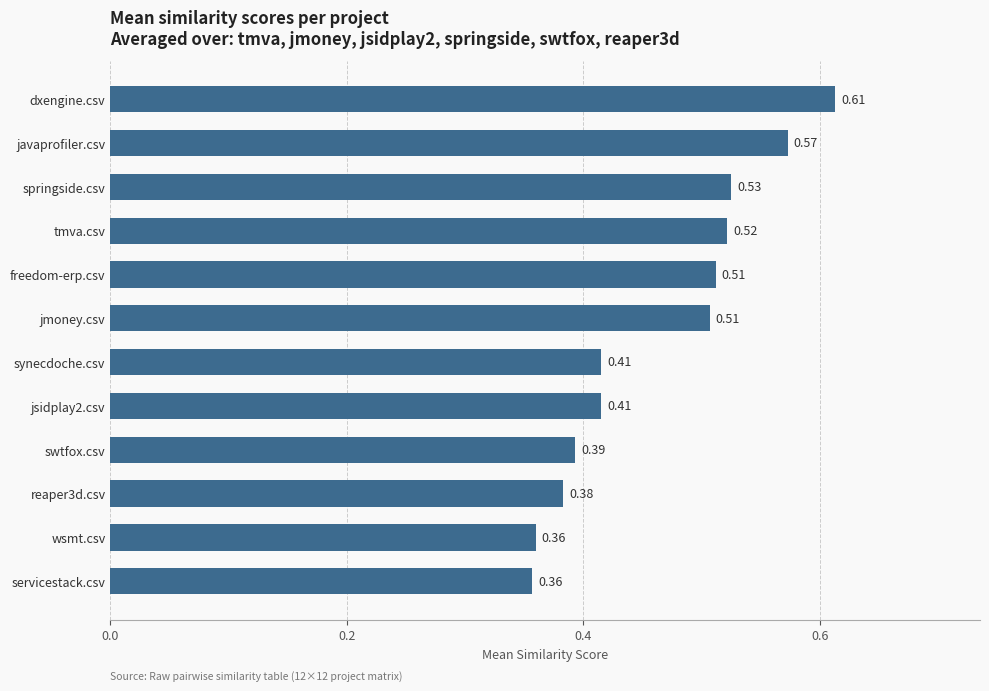

What is the change in value from swtfox.csv to jmoney.csv?

+0.1